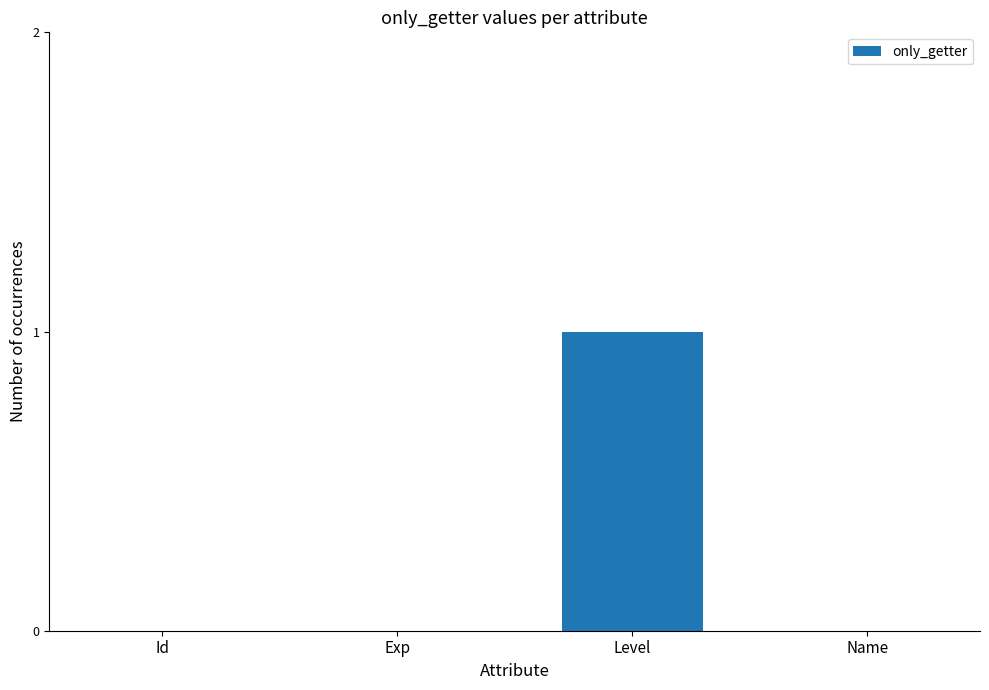

Which label corresponds to the largest value in the chart?

Level